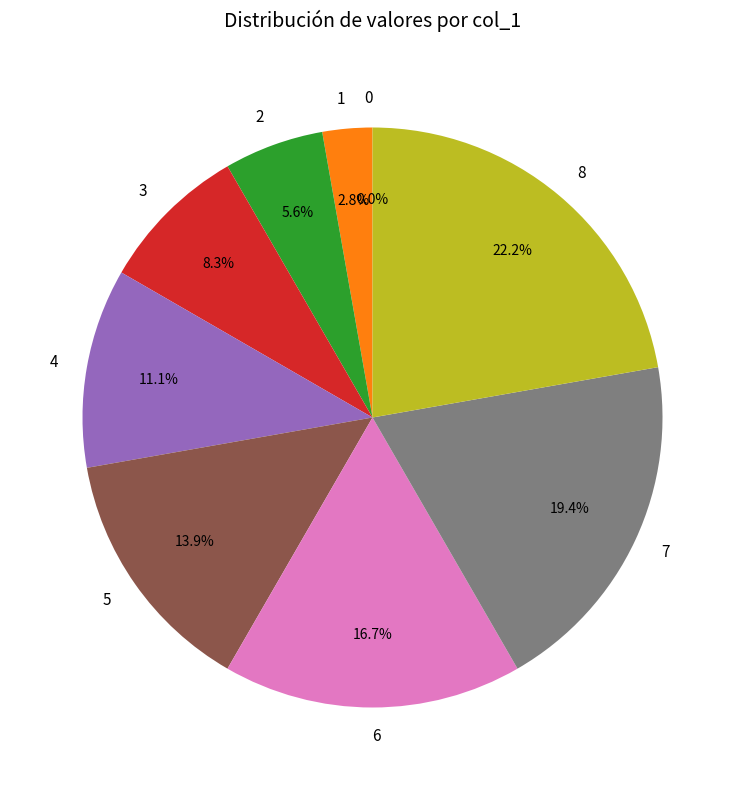

Is the sum of 1 and 4 greater than half?

No